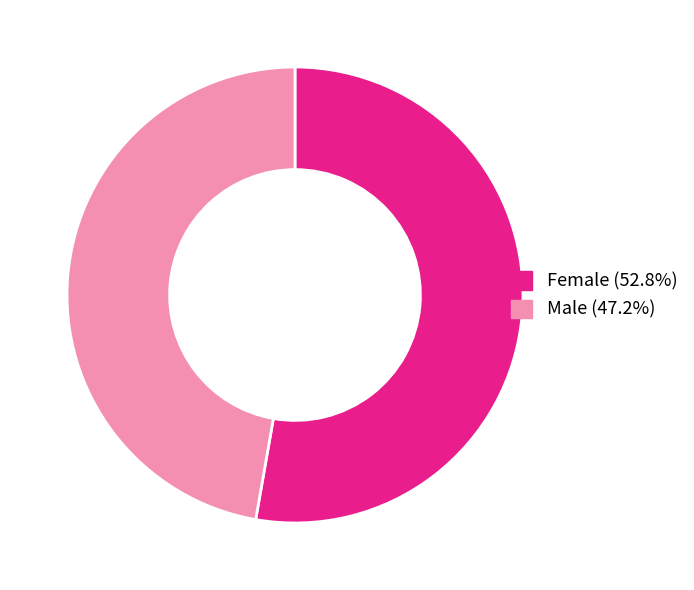

The Male slice represents 47% of the pie. True or false?

True